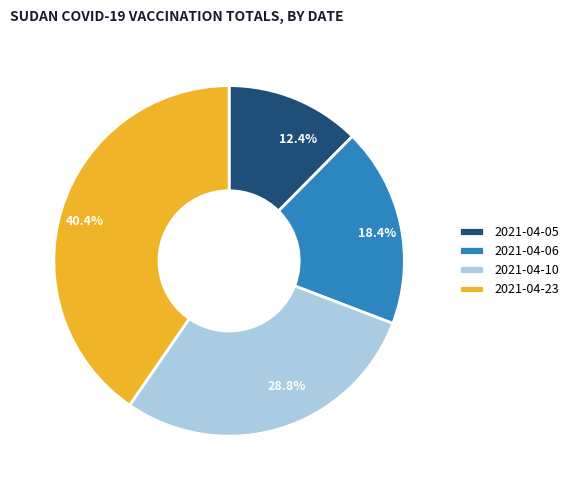

Rank the categories by value from lowest to highest.

2021-04-05, 2021-04-06, 2021-04-10, 2021-04-23